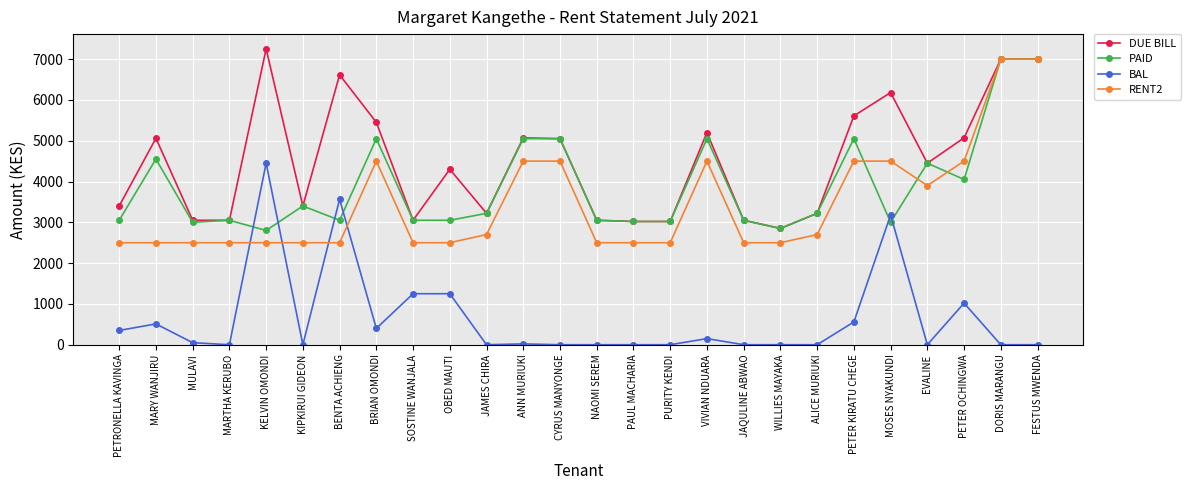

What is the spread (max minus min) of values at DORIS MARANGU?

7000